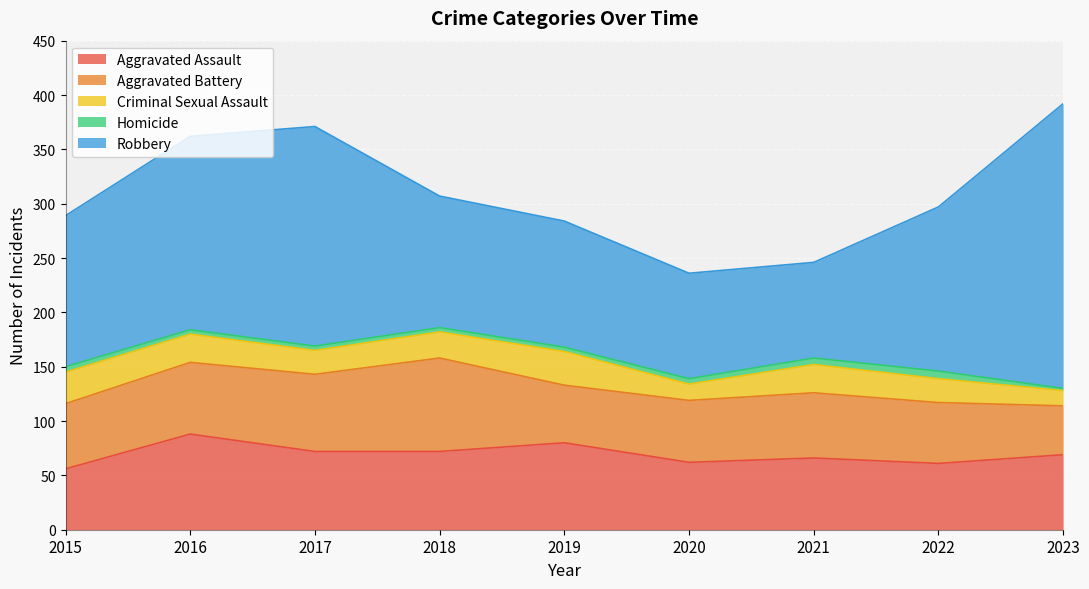

Reading right to left, transcribe all the data shown in this chart.

Aggravated Assault: 2023=69	2022=61	2021=66	2020=62	2019=80	2018=72	2017=72	2016=88	2015=56
Aggravated Battery: 2023=45	2022=56	2021=60	2020=57	2019=53	2018=86	2017=71	2016=66	2015=60
Criminal Sexual Assault: 2023=14	2022=22	2021=26	2020=15	2019=31	2018=24	2017=22	2016=26	2015=29
Homicide: 2023=2	2022=7	2021=6	2020=5	2019=4	2018=4	2017=4	2016=4	2015=5
Robbery: 2023=262	2022=151	2021=88	2020=97	2019=116	2018=121	2017=202	2016=178	2015=139